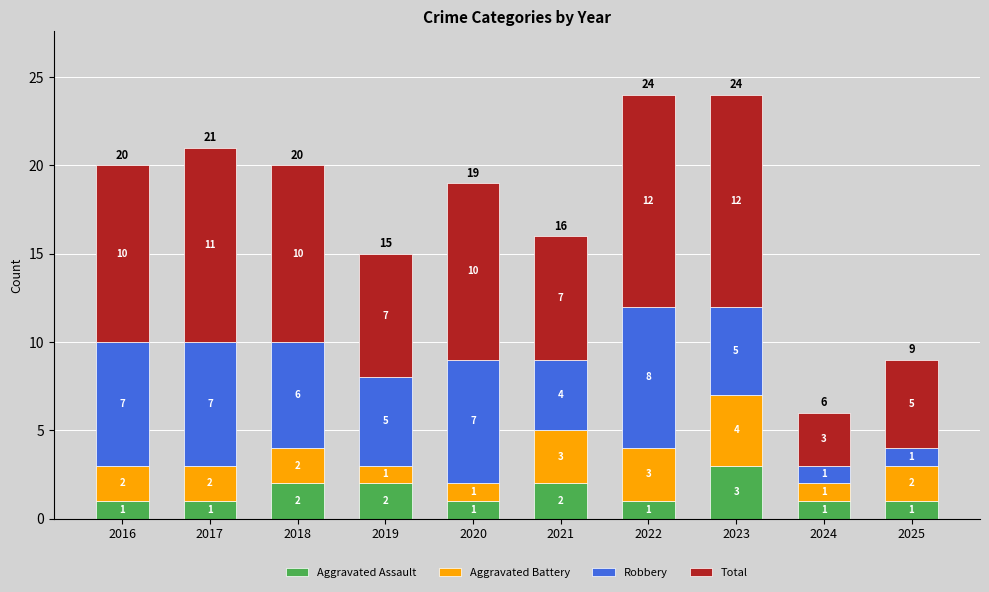

True or false: Aggravated Assault has a value of 2 at 2021.

True